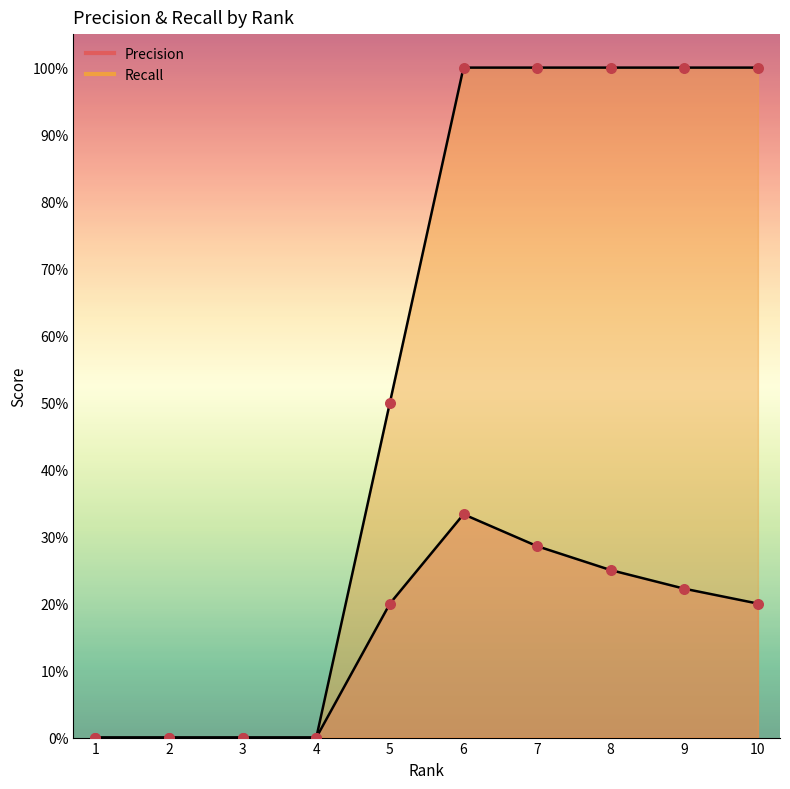

What are all the series names shown in the legend?

Precision, Recall